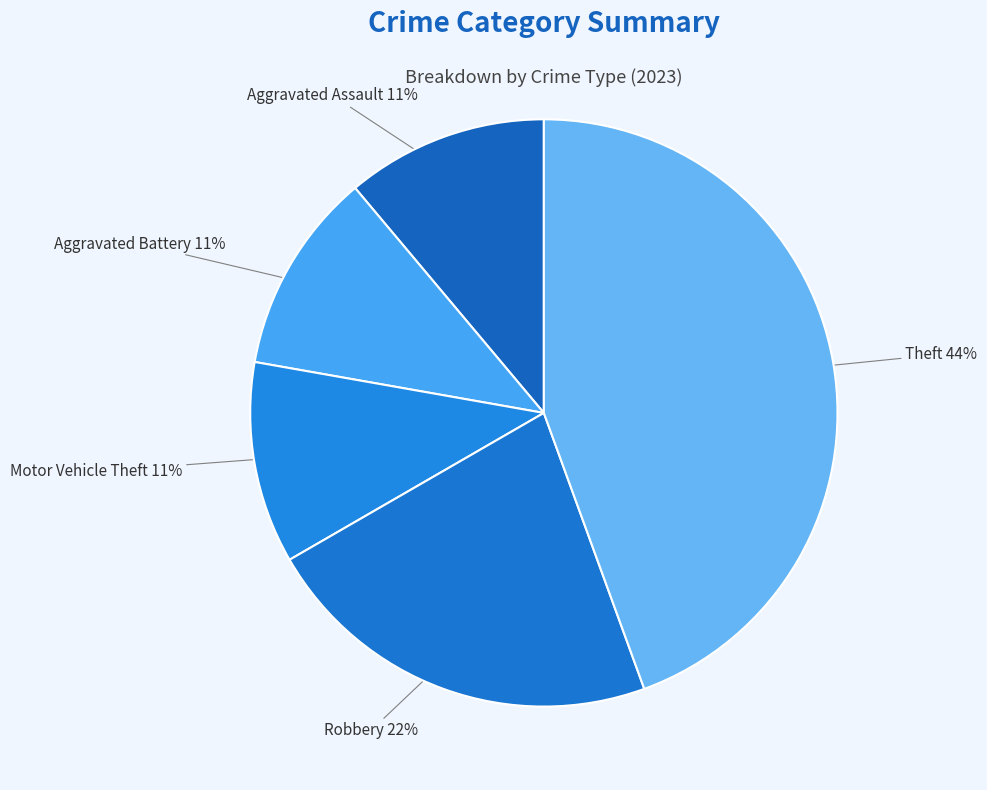

Do Robbery and Aggravated Assault together represent more than half of the pie?

No